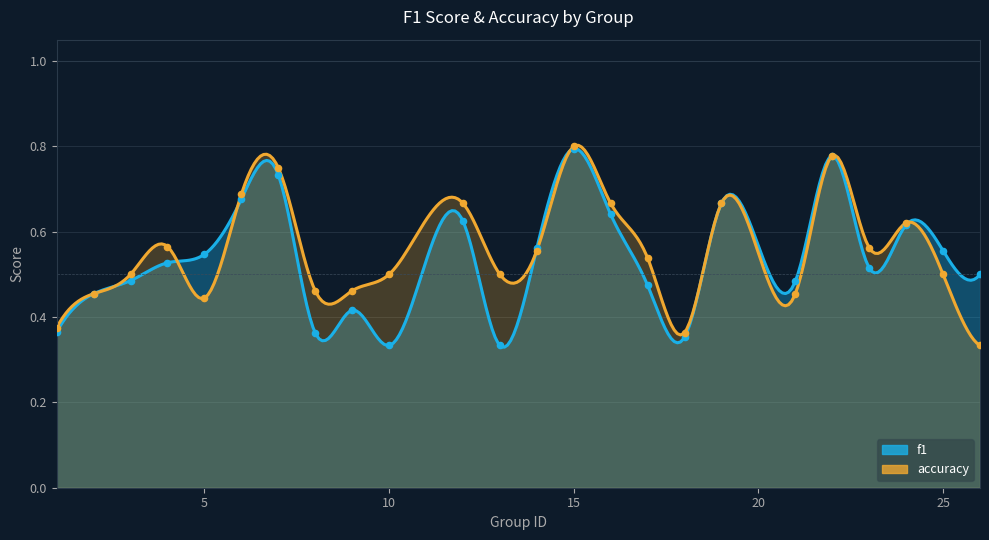

At which category is the sum across all series the highest?

15